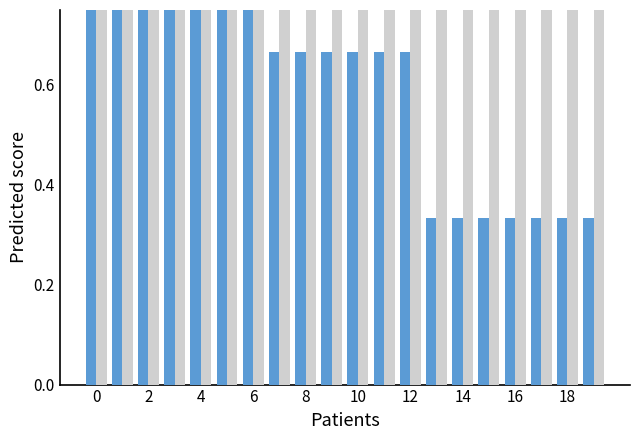

Rank the series by their maximum value, from lowest to highest.

Firm0, Firm1